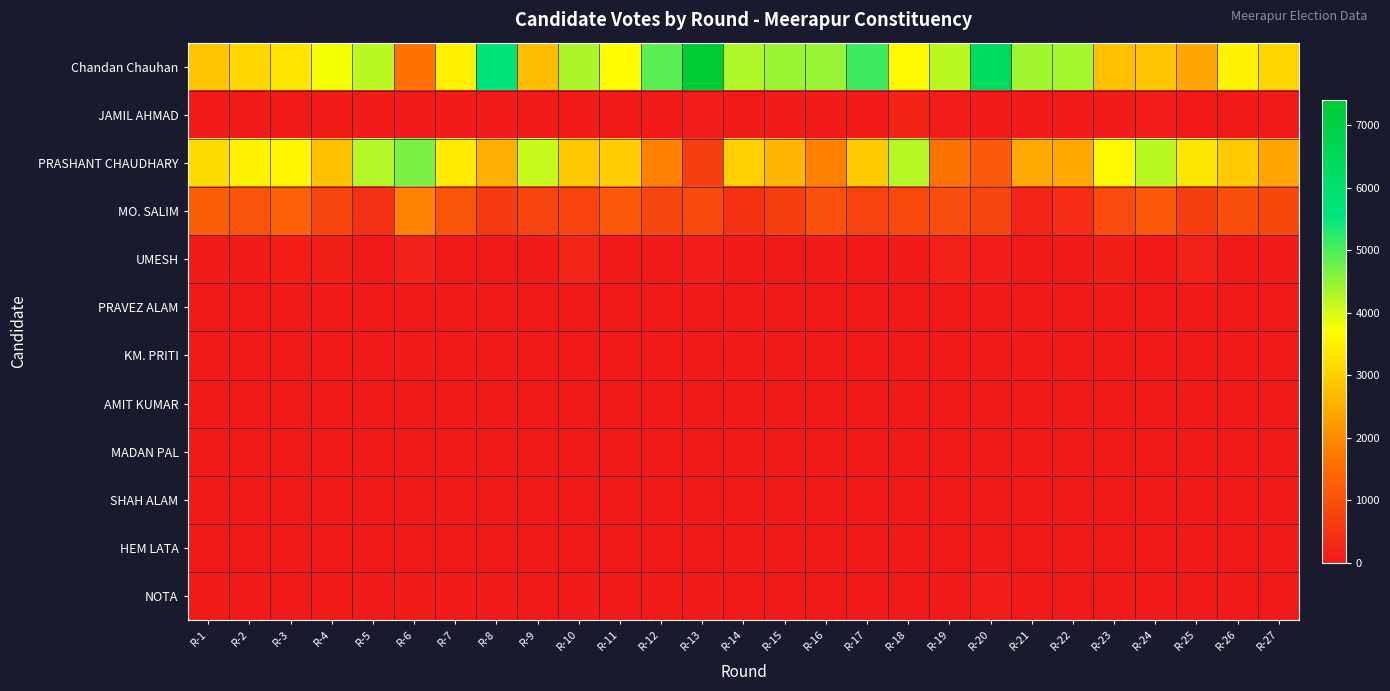

Count the number of categories in the chart.

27